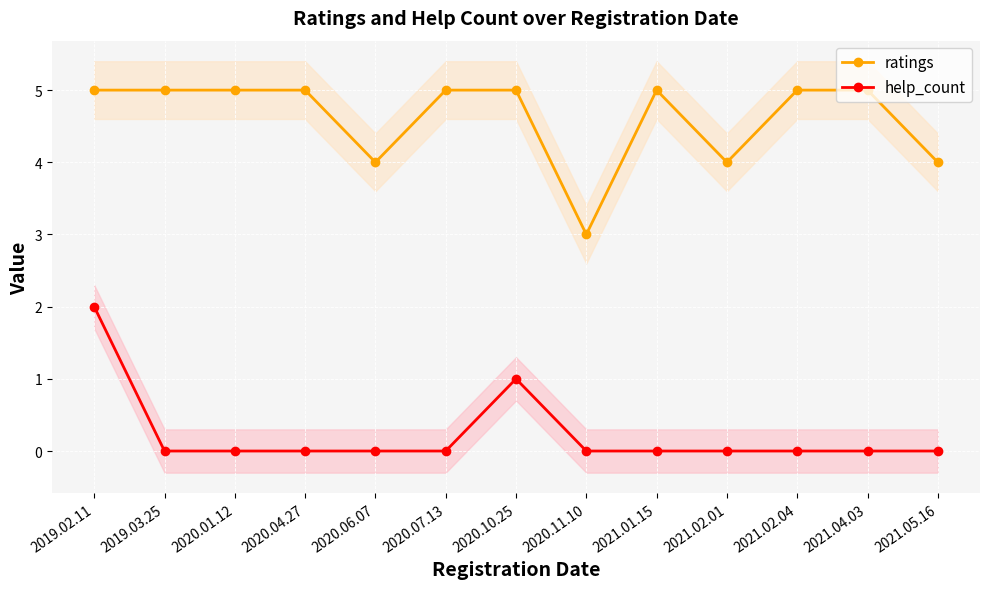

True or false: help_count and ratings cross at least once.

False